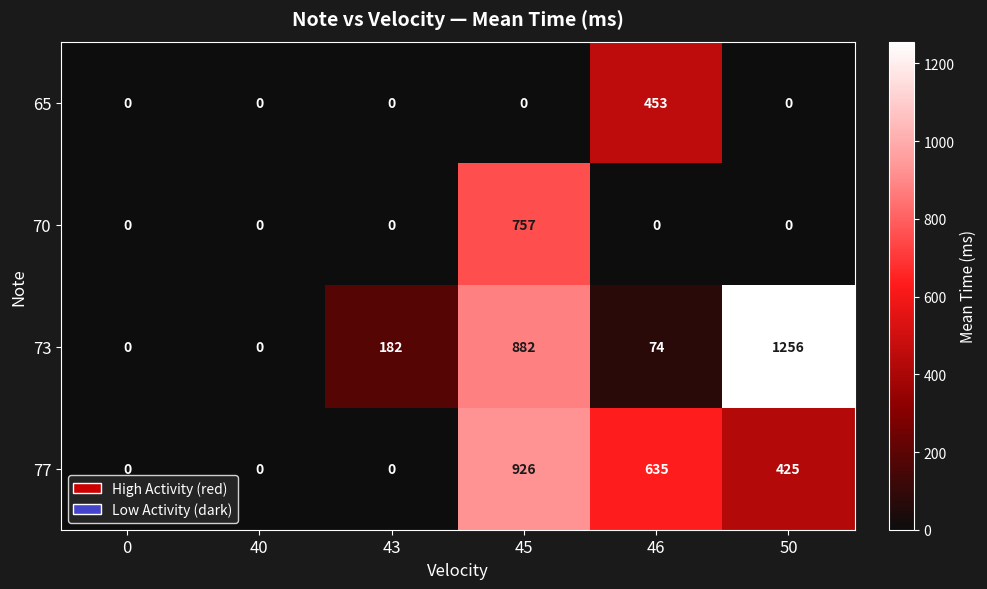

How many series are shown in this chart?

4